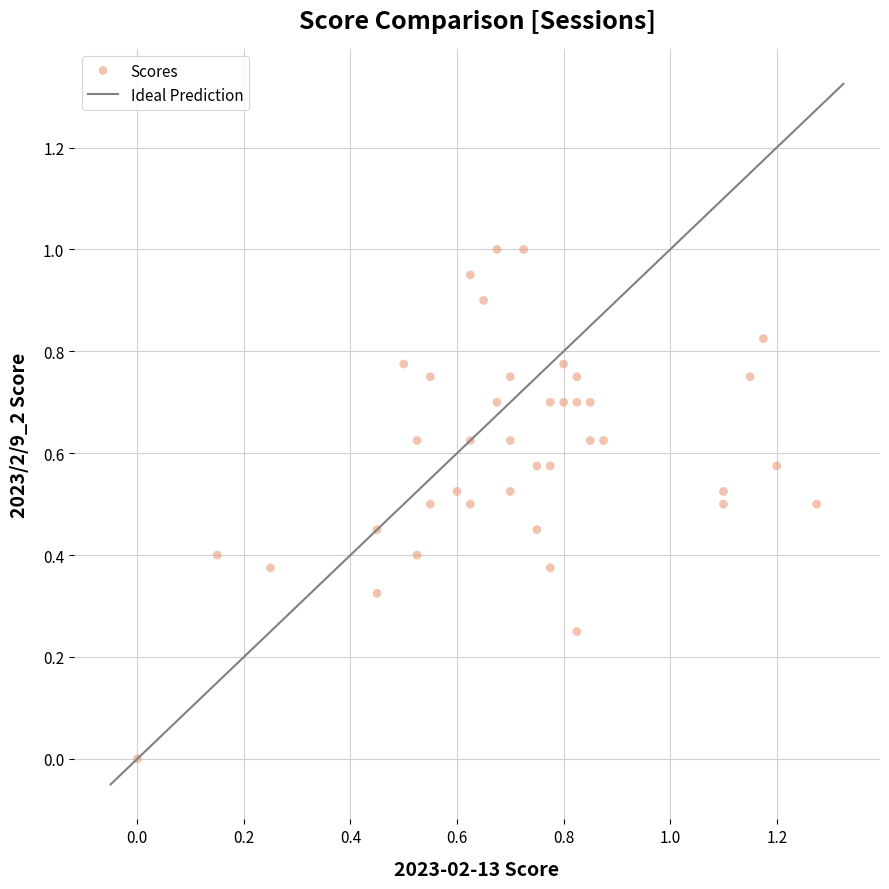

What is the range of Y values (max minus min)?

1.0